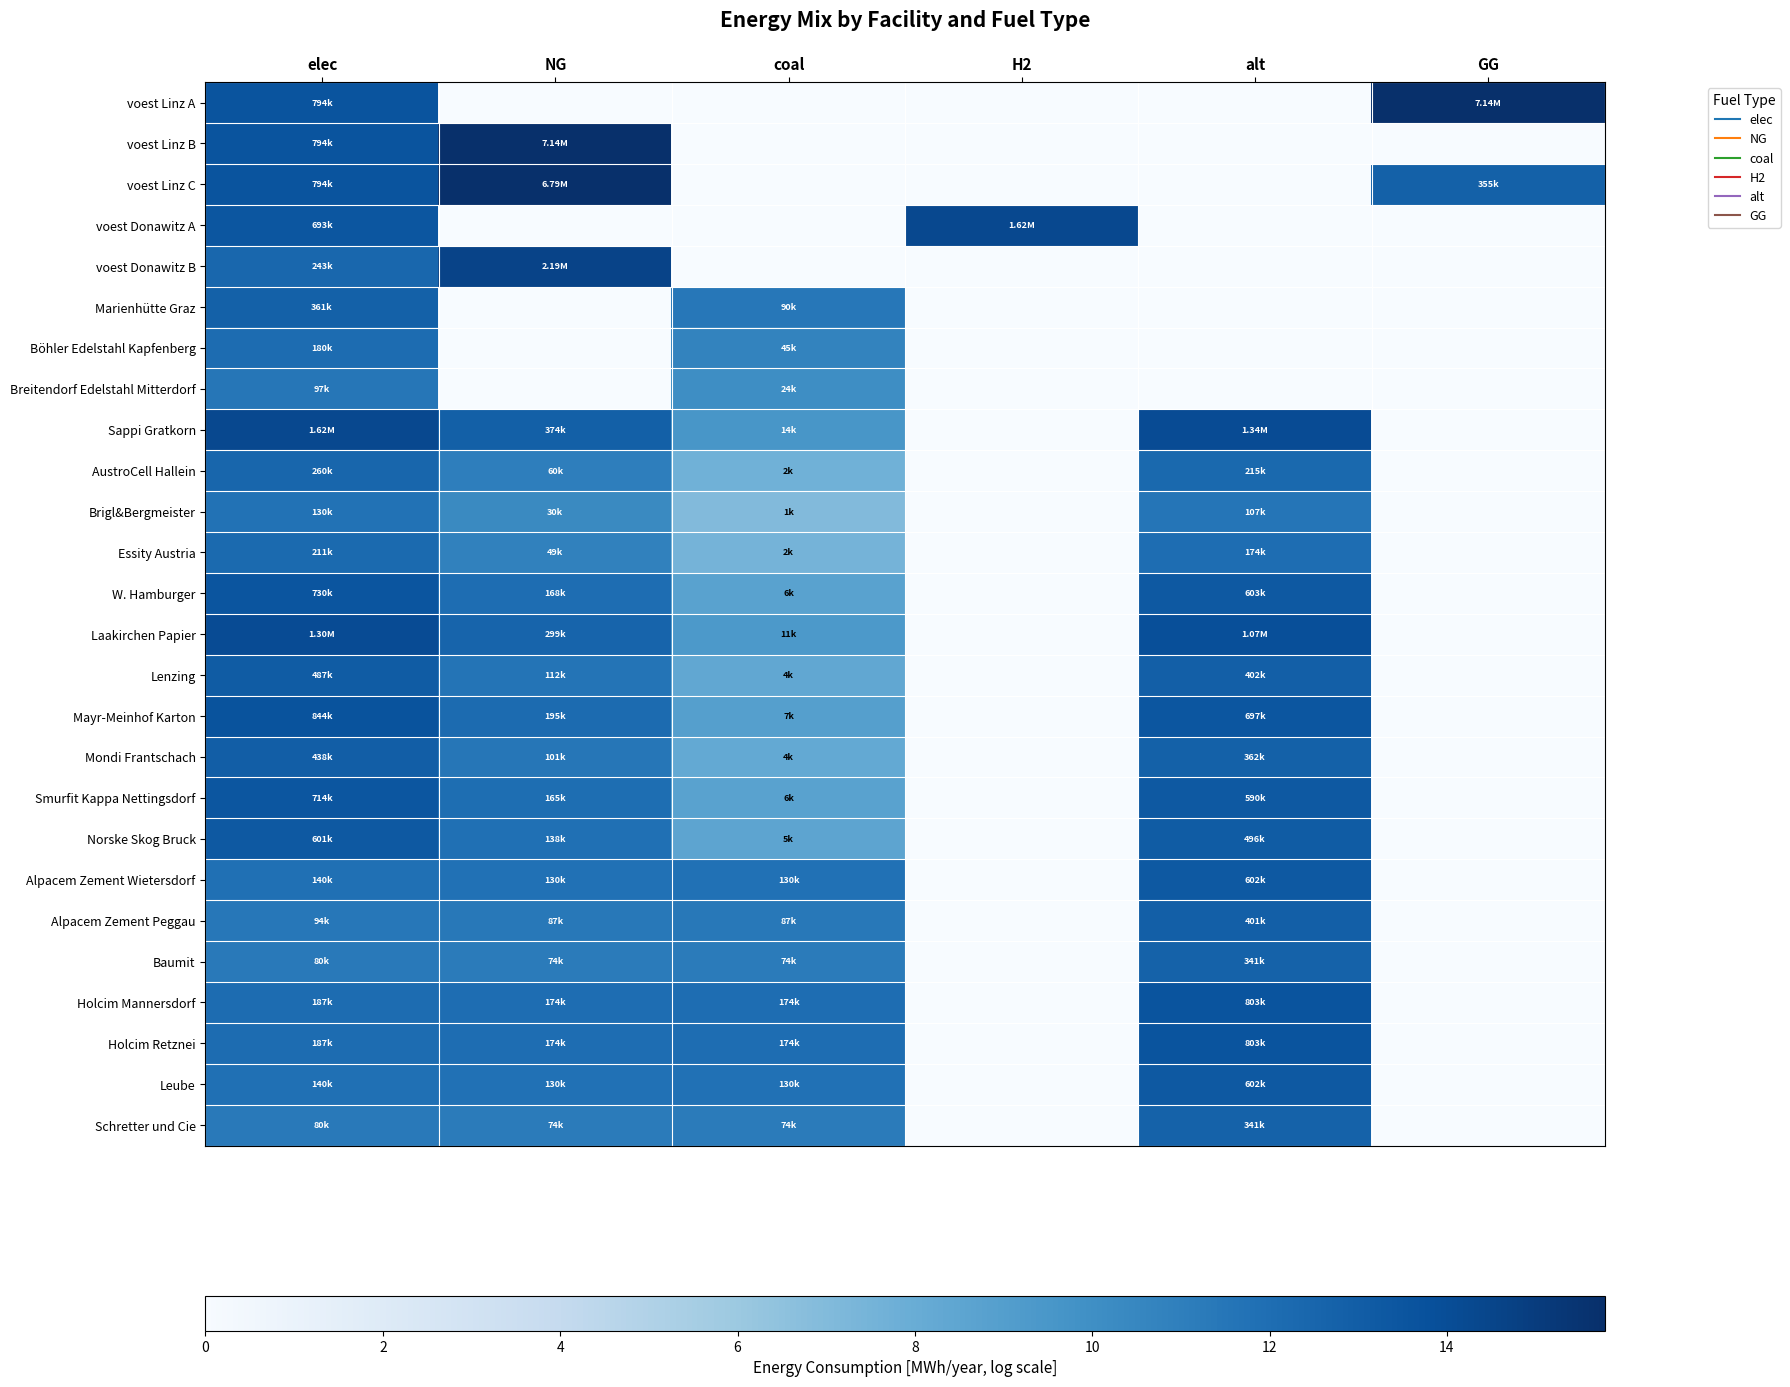

Reading left to right, list all the values displayed in this chart.

voest Linz A: elec=13.6	NG=0.0	coal=0.0	H2=0.0	alt=0.0	GG=15.8
voest Linz B: elec=13.6	NG=15.8	coal=0.0	H2=0.0	alt=0.0	GG=0.0
voest Linz C: elec=13.6	NG=15.7	coal=0.0	H2=0.0	alt=0.0	GG=12.8
voest Donawitz A: elec=13.4	NG=0.0	coal=0.0	H2=14.3	alt=0.0	GG=0.0
voest Donawitz B: elec=12.4	NG=14.6	coal=0.0	H2=0.0	alt=0.0	GG=0.0
Marienhütte Graz: elec=12.8	NG=0.0	coal=11.4	H2=0.0	alt=0.0	GG=0.0
Böhler Edelstahl Kapfenberg: elec=12.1	NG=0.0	coal=10.7	H2=0.0	alt=0.0	GG=0.0
Breitendorf Edelstahl Mitterdorf: elec=11.5	NG=0.0	coal=10.1	H2=0.0	alt=0.0	GG=0.0
Sappi Gratkorn: elec=14.3	NG=12.8	coal=9.5	H2=0.0	alt=14.1	GG=0.0
AustroCell Hallein: elec=12.5	NG=11.0	coal=7.7	H2=0.0	alt=12.3	GG=0.0
Brigl&Bergmeister: elec=11.8	NG=10.3	coal=7.0	H2=0.0	alt=11.6	GG=0.0
Essity Austria: elec=12.3	NG=10.8	coal=7.5	H2=0.0	alt=12.1	GG=0.0
W. Hamburger: elec=13.5	NG=12.0	coal=8.7	H2=0.0	alt=13.3	GG=0.0
Laakirchen Papier: elec=14.1	NG=12.6	coal=9.3	H2=0.0	alt=13.9	GG=0.0
Lenzing: elec=13.1	NG=11.6	coal=8.3	H2=0.0	alt=12.9	GG=0.0
Mayr-Meinhof Karton: elec=13.6	NG=12.2	coal=8.9	H2=0.0	alt=13.5	GG=0.0
Mondi Frantschach: elec=13.0	NG=11.5	coal=8.2	H2=0.0	alt=12.8	GG=0.0
Smurfit Kappa Nettingsdorf: elec=13.5	NG=12.0	coal=8.7	H2=0.0	alt=13.3	GG=0.0
Norske Skog Bruck: elec=13.3	NG=11.8	coal=8.5	H2=0.0	alt=13.1	GG=0.0
Alpacem Zement Wietersdorf: elec=11.9	NG=11.8	coal=11.8	H2=0.0	alt=13.3	GG=0.0
Alpacem Zement Peggau: elec=11.4	NG=11.4	coal=11.4	H2=0.0	alt=12.9	GG=0.0
Baumit: elec=11.3	NG=11.2	coal=11.2	H2=0.0	alt=12.7	GG=0.0
Holcim Mannersdorf: elec=12.1	NG=12.1	coal=12.1	H2=0.0	alt=13.6	GG=0.0
Holcim Retznei: elec=12.1	NG=12.1	coal=12.1	H2=0.0	alt=13.6	GG=0.0
Leube: elec=11.9	NG=11.8	coal=11.8	H2=0.0	alt=13.3	GG=0.0
Schretter und Cie: elec=11.3	NG=11.2	coal=11.2	H2=0.0	alt=12.7	GG=0.0